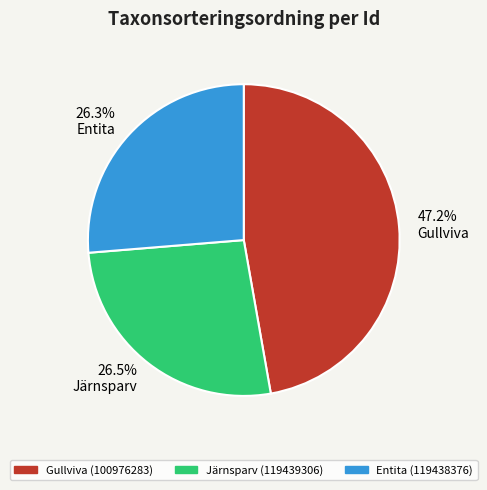

Between 47.2% Gullviva and 26.5% Järnsparv, which is larger?

47.2% Gullviva